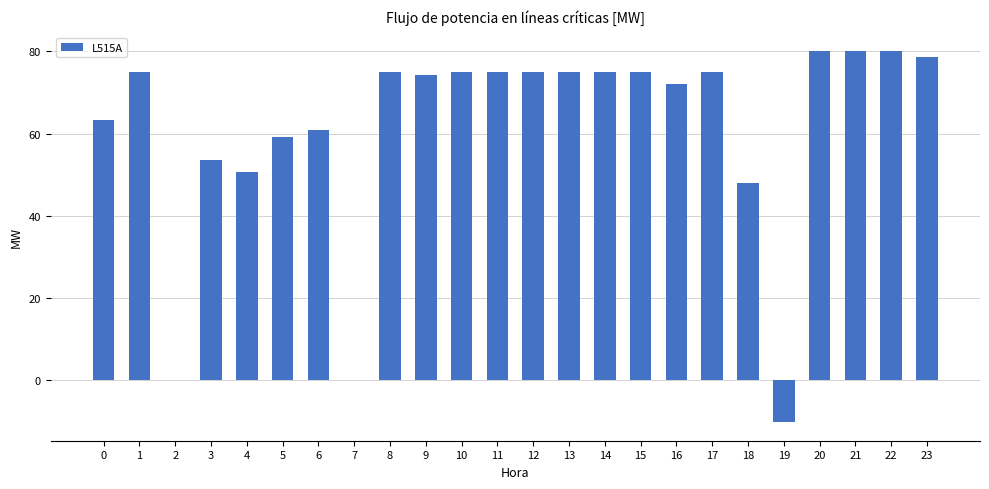

What value does the data have at 9?

74.3